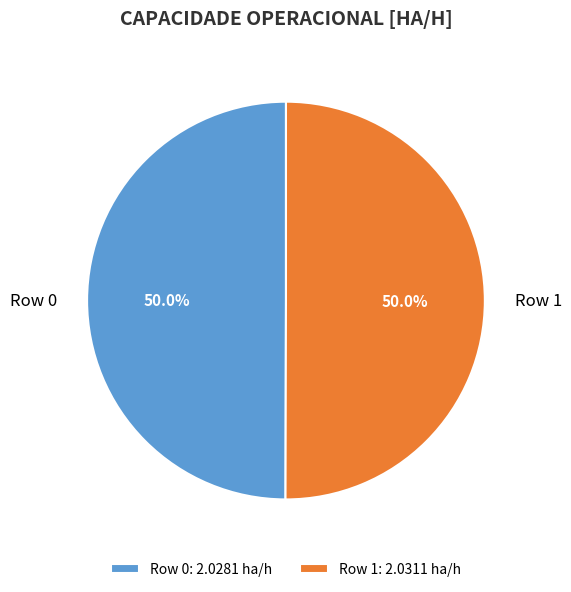

What is the total percentage of Row 1 and Row 0?

100.0%